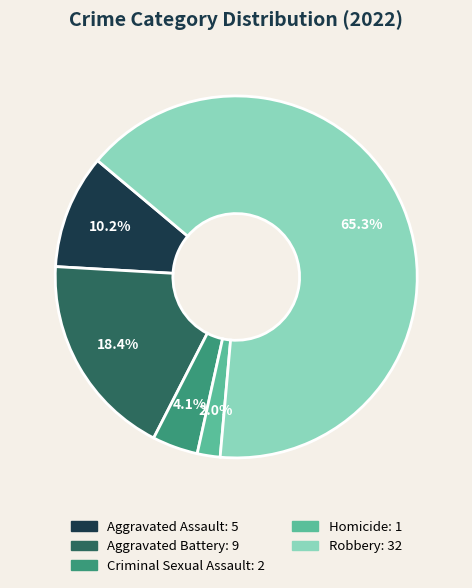

The Criminal Sexual Assault slice represents 4% of the pie. True or false?

True